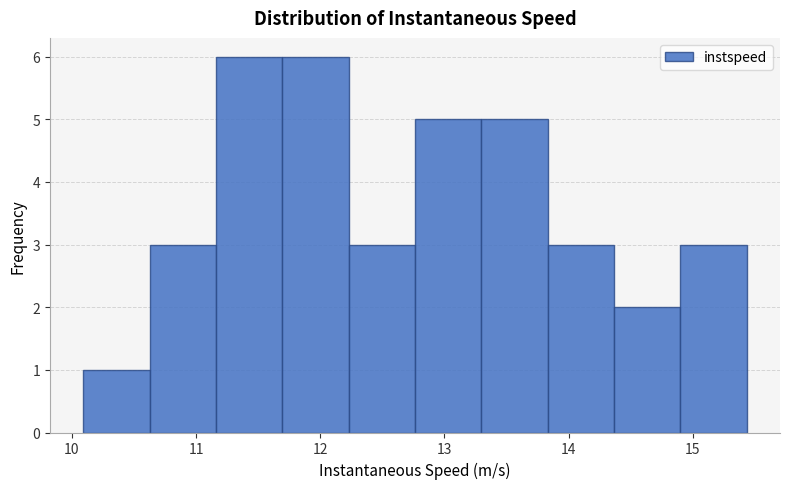

Reading left to right, list every bar in this chart as the range it spans on the x-axis followed by its height. Neither the bar edges nor the heights are printed on the chart, so give them approximately, as read against the axes.

10.1 to 10.6: 1
10.6 to 11.2: 3
11.2 to 11.7: 6
11.7 to 12.2: 6
12.2 to 12.8: 3
12.8 to 13.3: 5
13.3 to 13.8: 5
13.8 to 14.4: 3
14.4 to 14.9: 2
14.9 to 15.4: 3